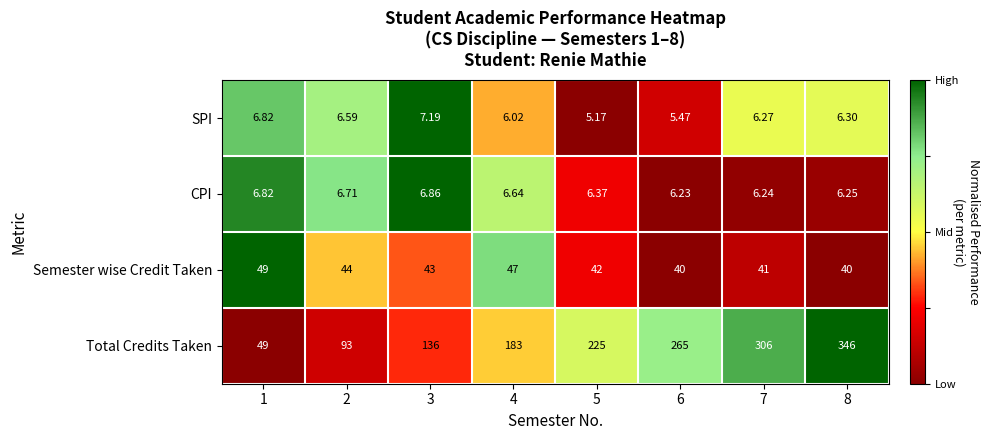

Is the value of CPI at 2 greater than the value of Semester wise Credit Taken at 5?

No